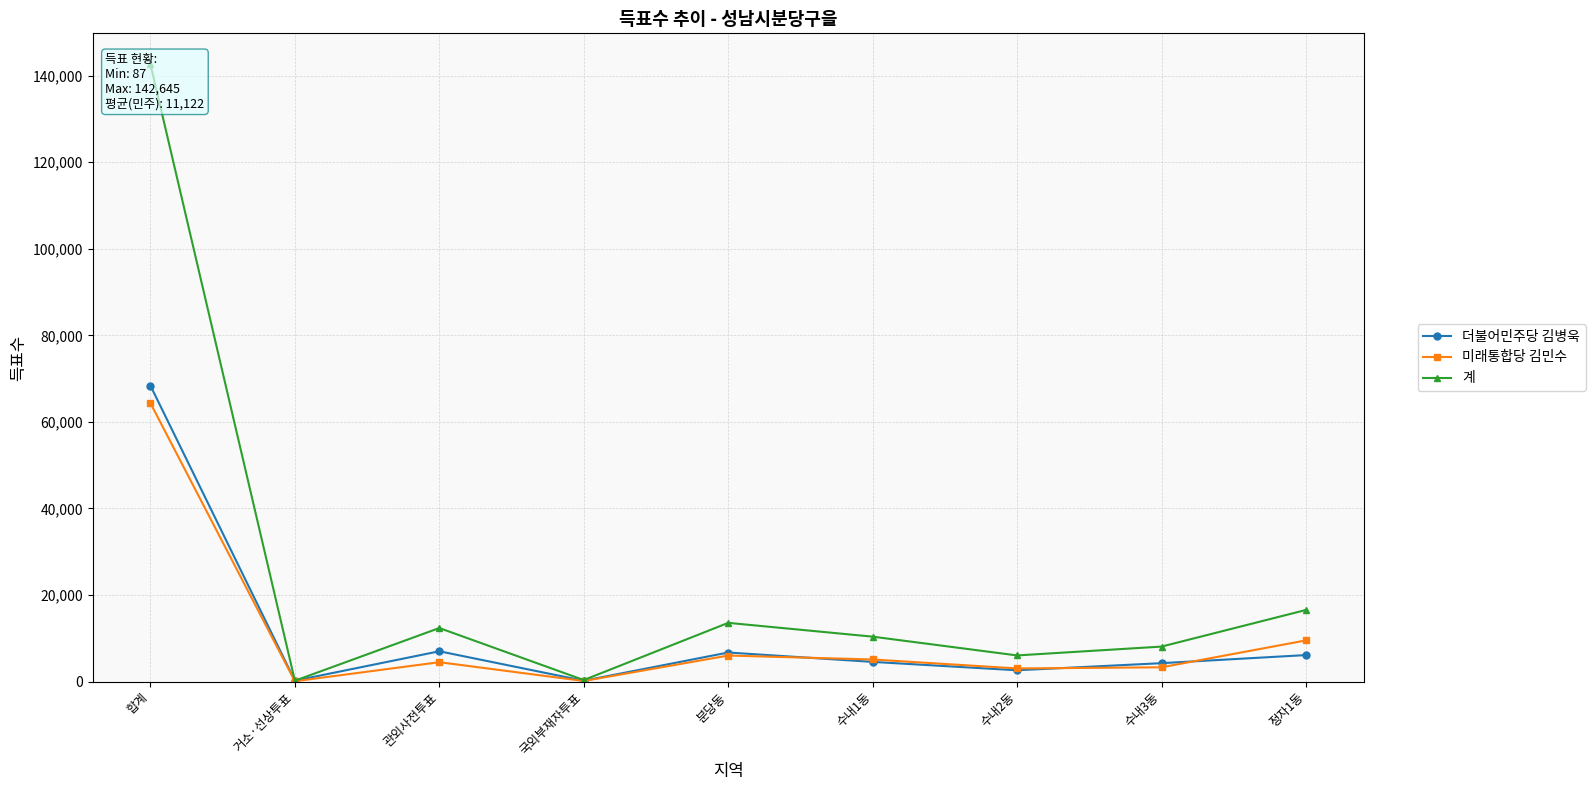

Read the 계 value at 거소·선상투표.

206